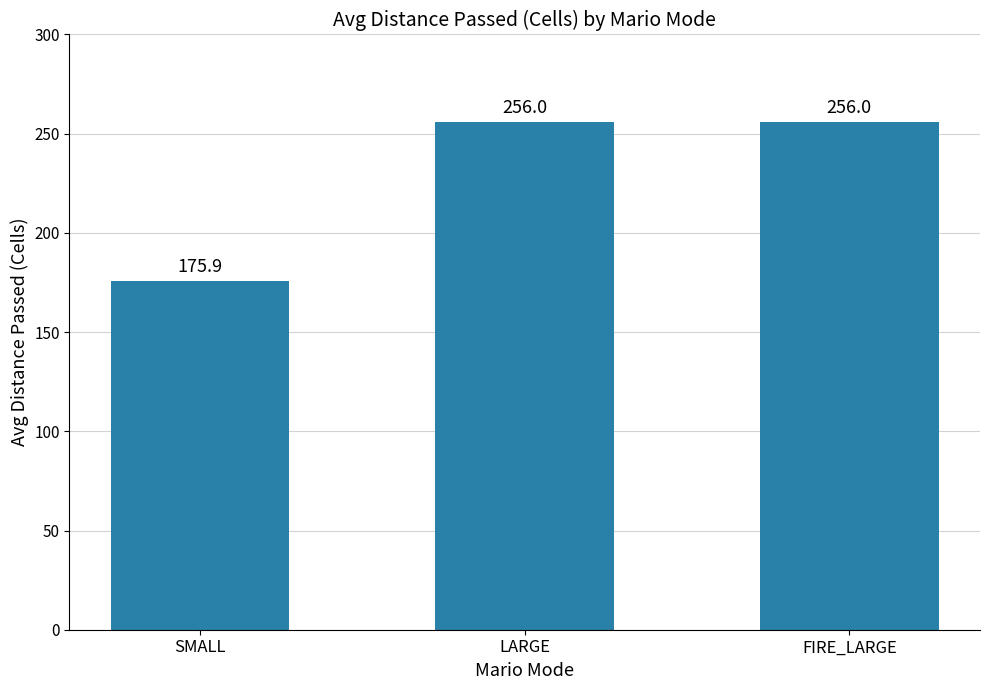

What is the label of the 2nd bar from the right?

LARGE